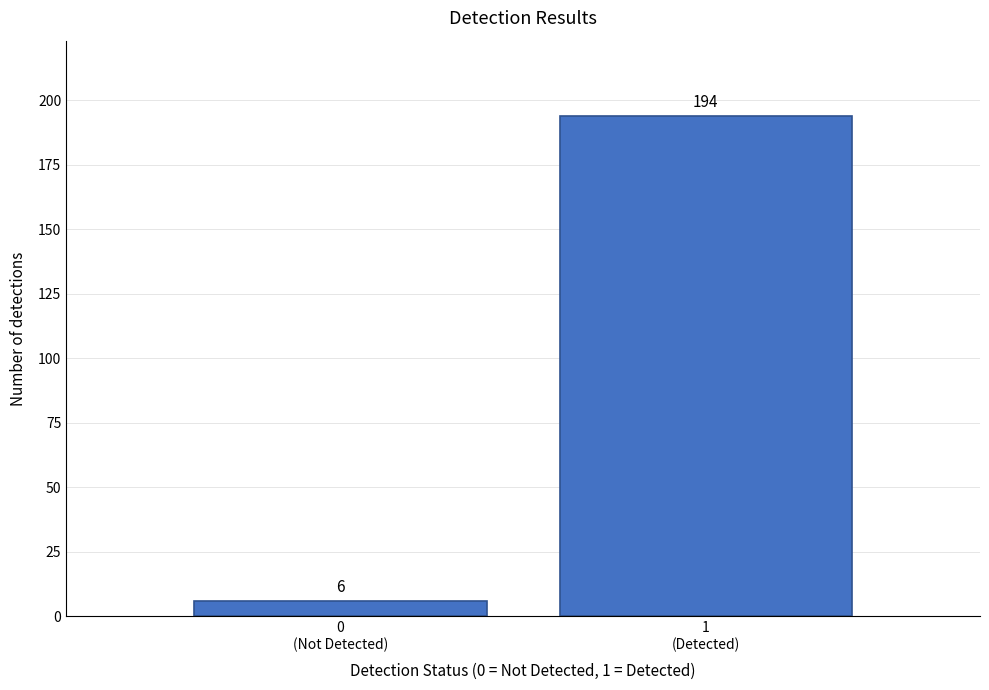

Reading left to right, list all the values displayed in this chart.

6	194